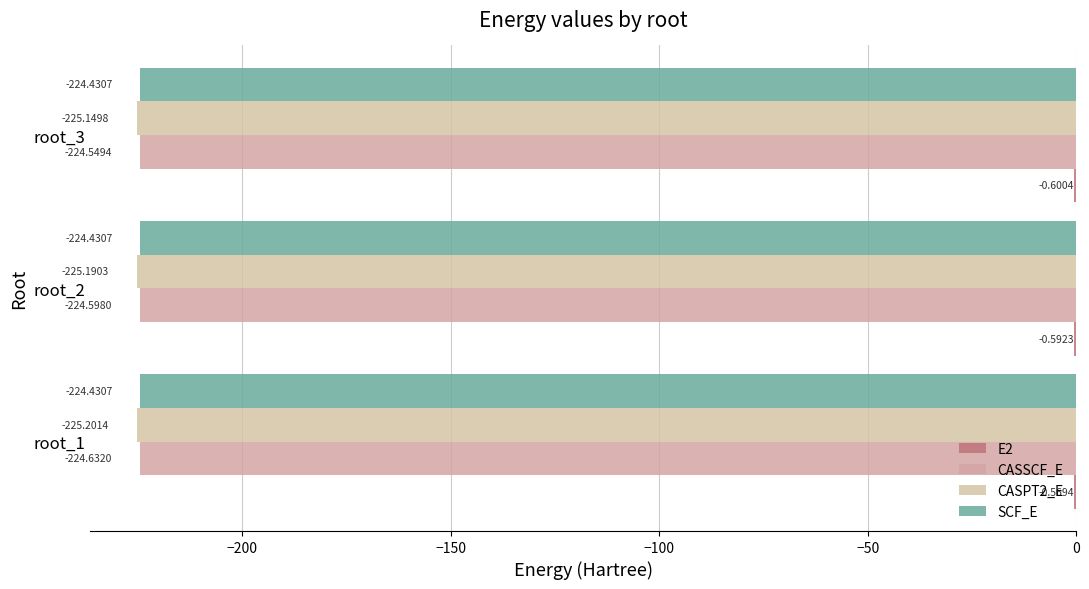

How many categories are shown in the chart?

3